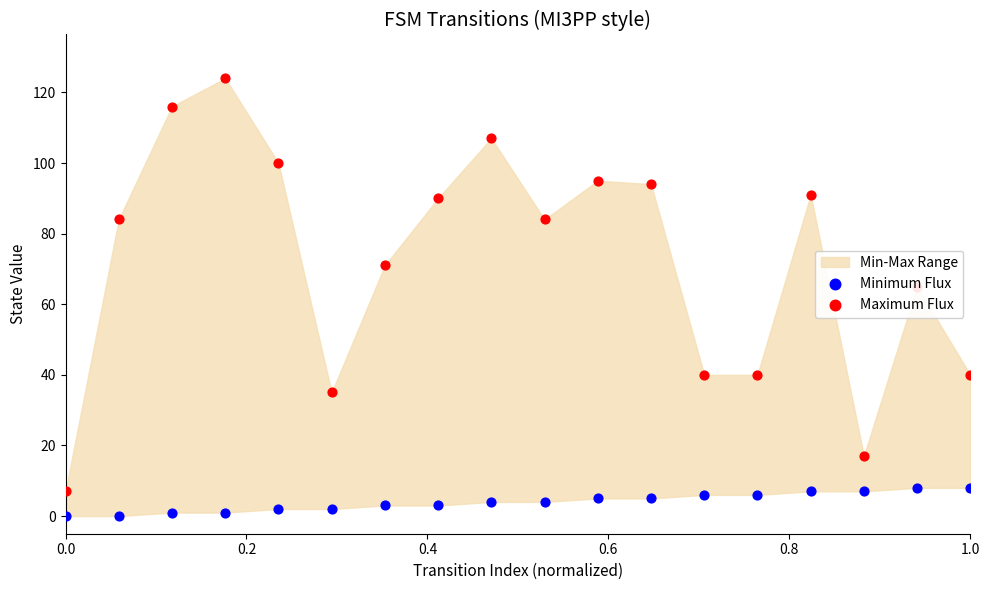

Which series has the largest total across all categories?

Maximum Flux